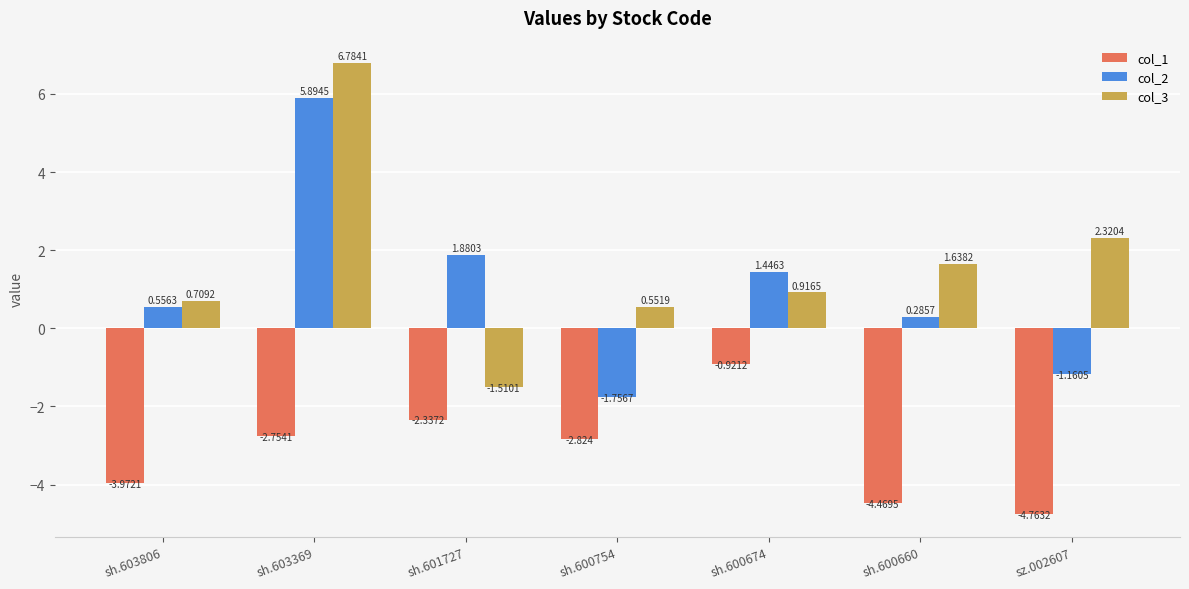

Reading left to right, what are all the values shown in this chart?

col_1: sh.603806=-4.0	sh.603369=-2.8	sh.601727=-2.3	sh.600754=-2.8	sh.600674=-0.9	sh.600660=-4.5	sz.002607=-4.8
col_2: sh.603806=0.6	sh.603369=5.9	sh.601727=1.9	sh.600754=-1.8	sh.600674=1.4	sh.600660=0.3	sz.002607=-1.2
col_3: sh.603806=0.7	sh.603369=6.8	sh.601727=-1.5	sh.600754=0.6	sh.600674=0.9	sh.600660=1.6	sz.002607=2.3